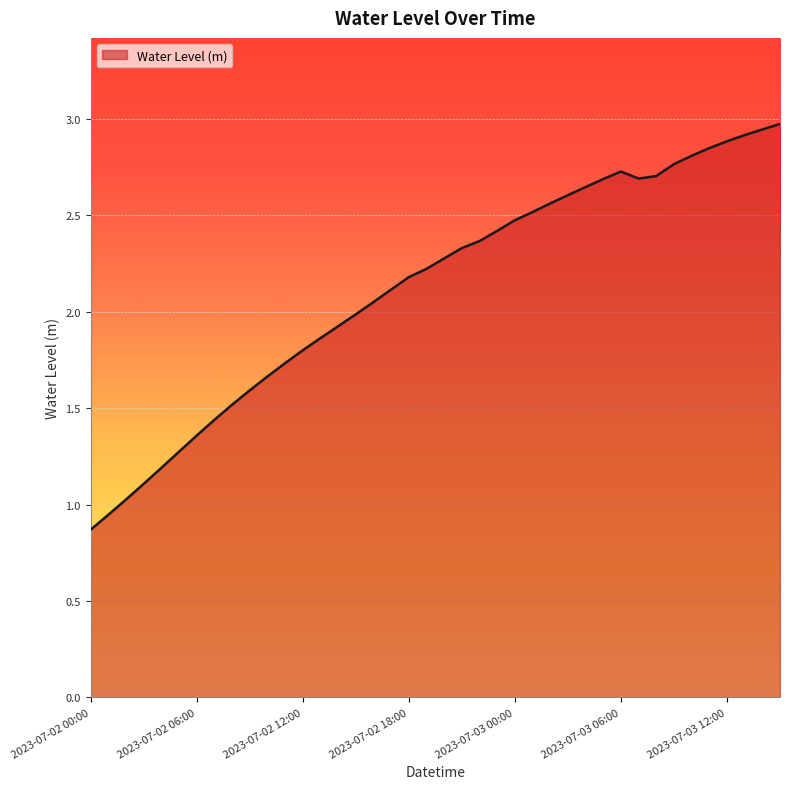

What is the greatest value displayed?

3.0